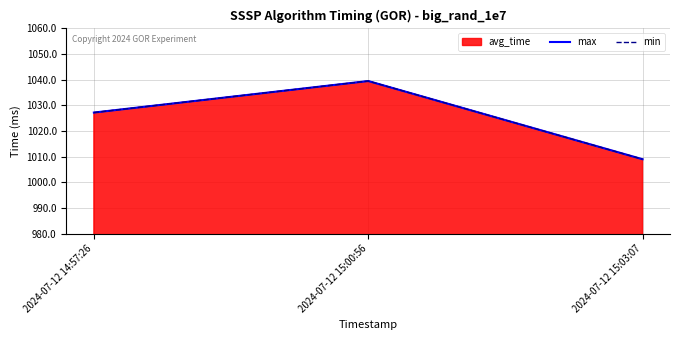

At which label does max reach its minimum?

2024-07-12 15:03:07